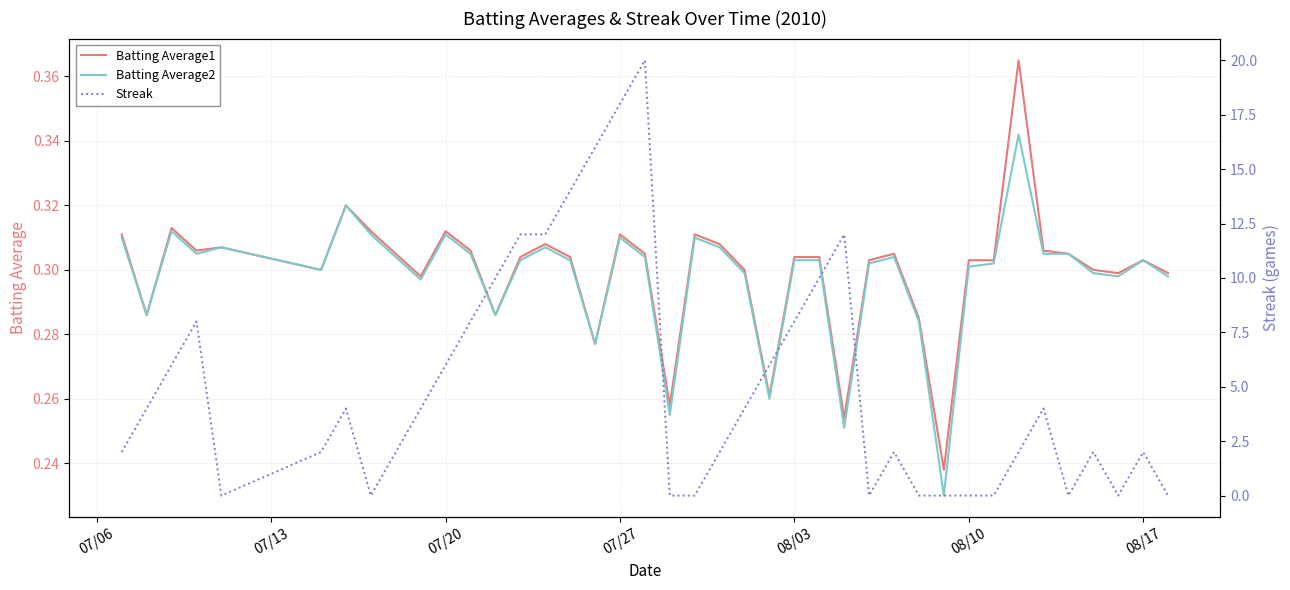

List the series in order of their peak value, lowest first.

Batting Average2, Batting Average1, Streak